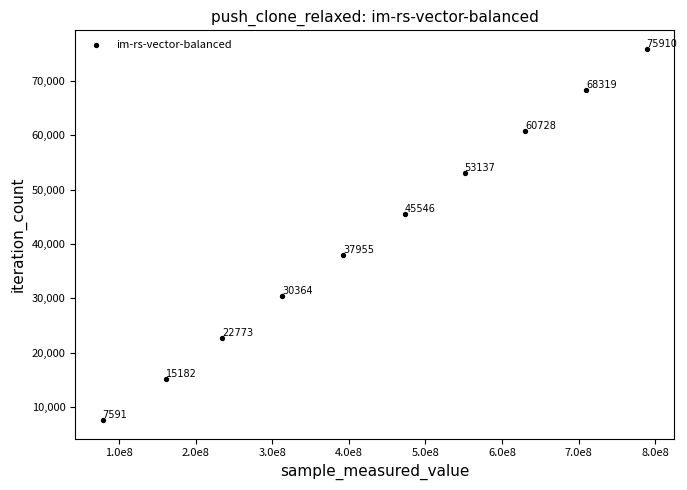

What Y value in the scatter plot is closest to 41750?

37955